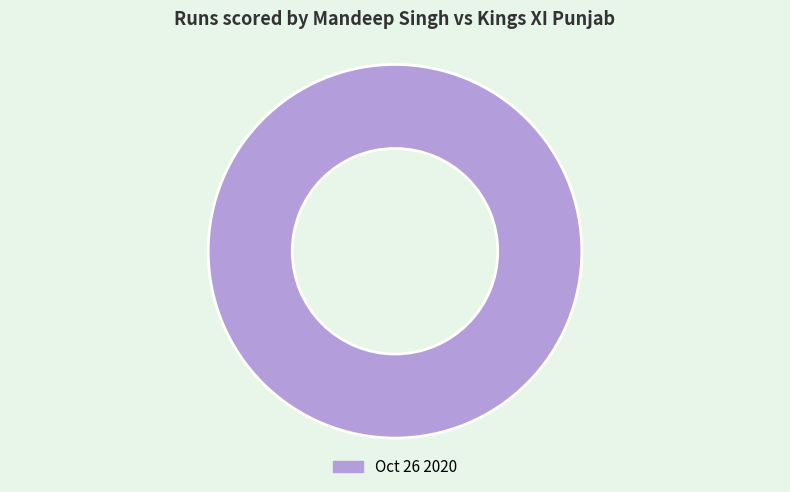

How many slices are in this pie chart?

1